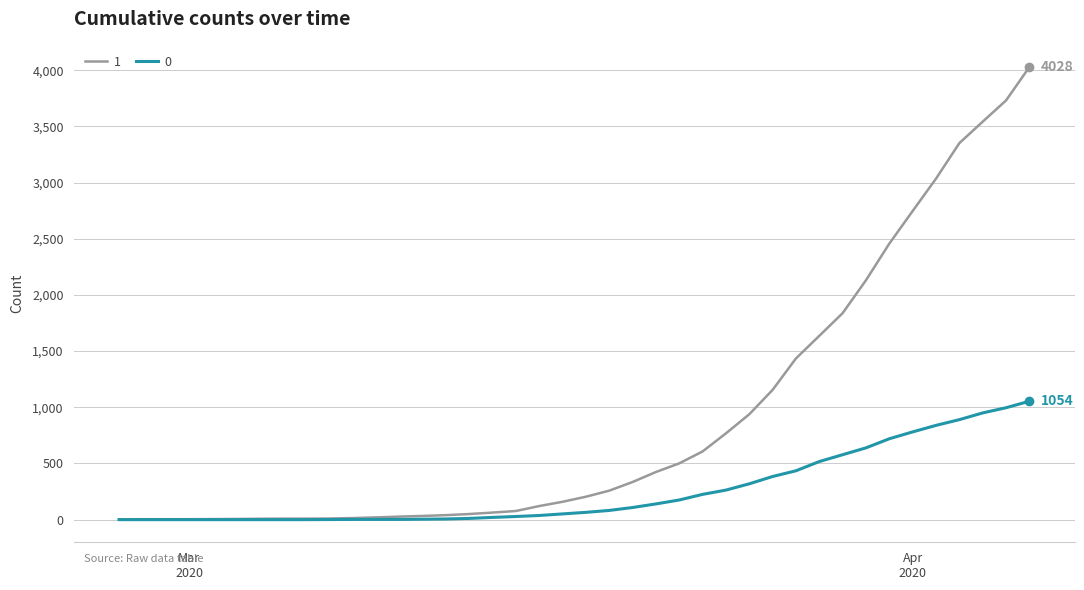

What is the greatest value displayed?

4028